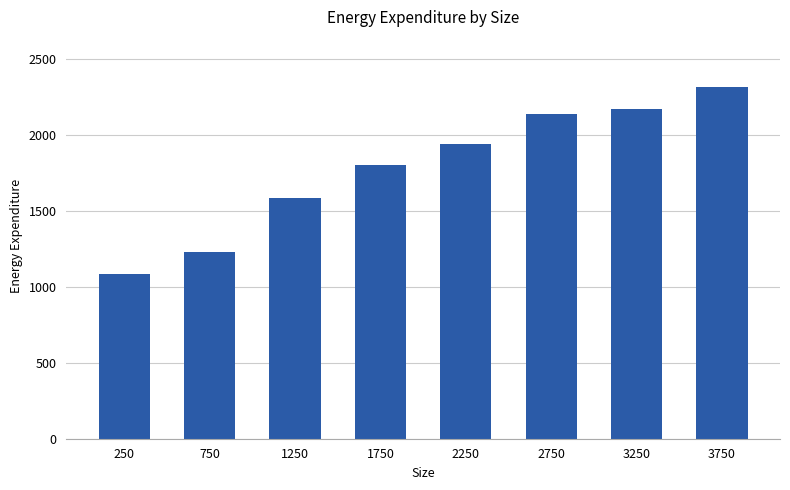

Reading left to right, transcribe all the data shown in this chart.

1087	1228	1583	1798	1939	2138	2172	2315